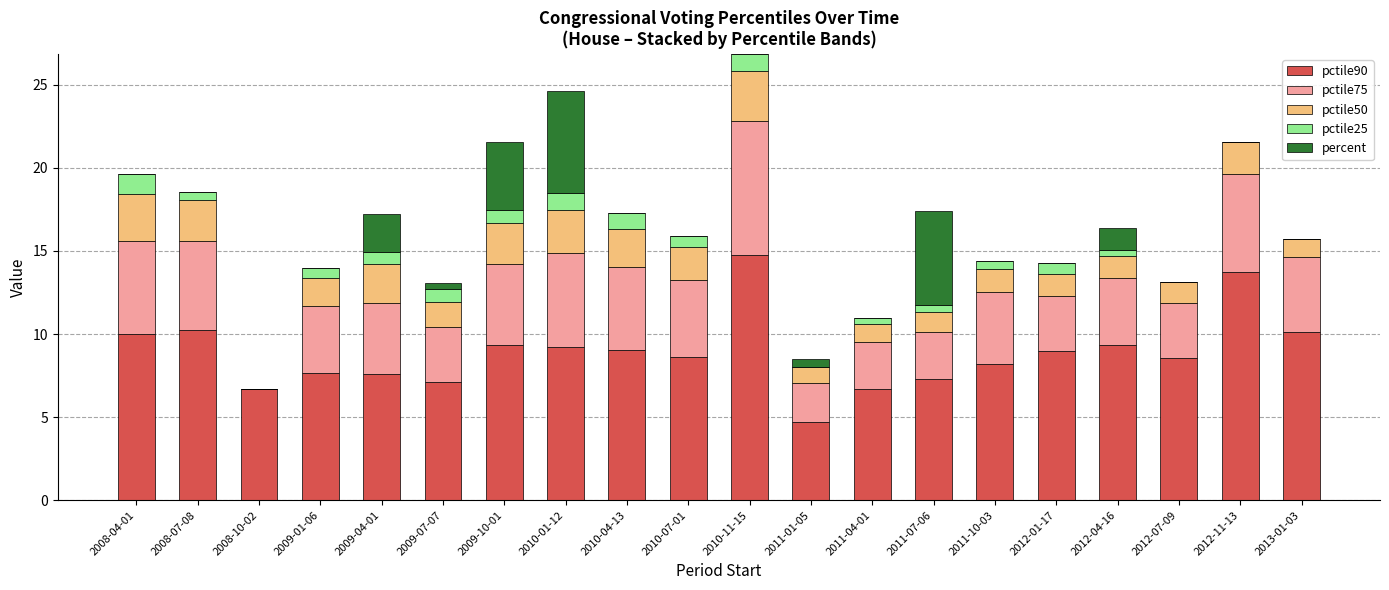

What is the total value across all series at 2009-04-01?

17.2